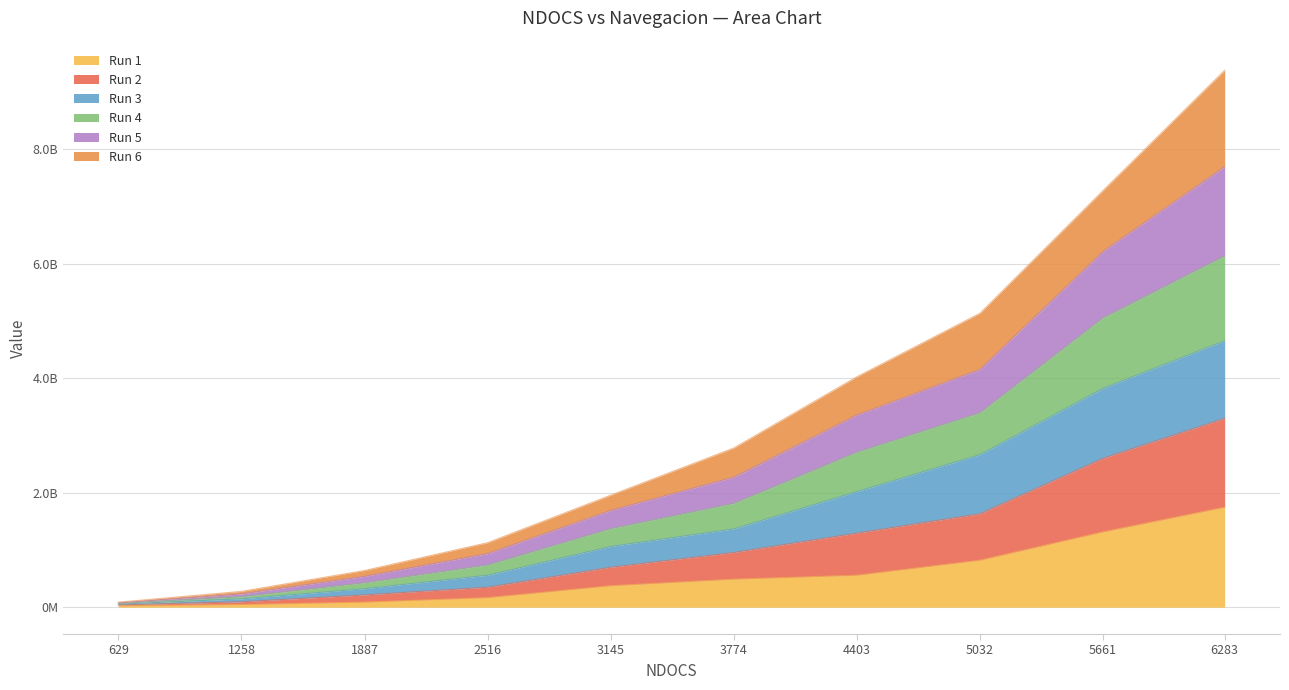

Where is Run 6 nearest to the value 4731041884?

5032